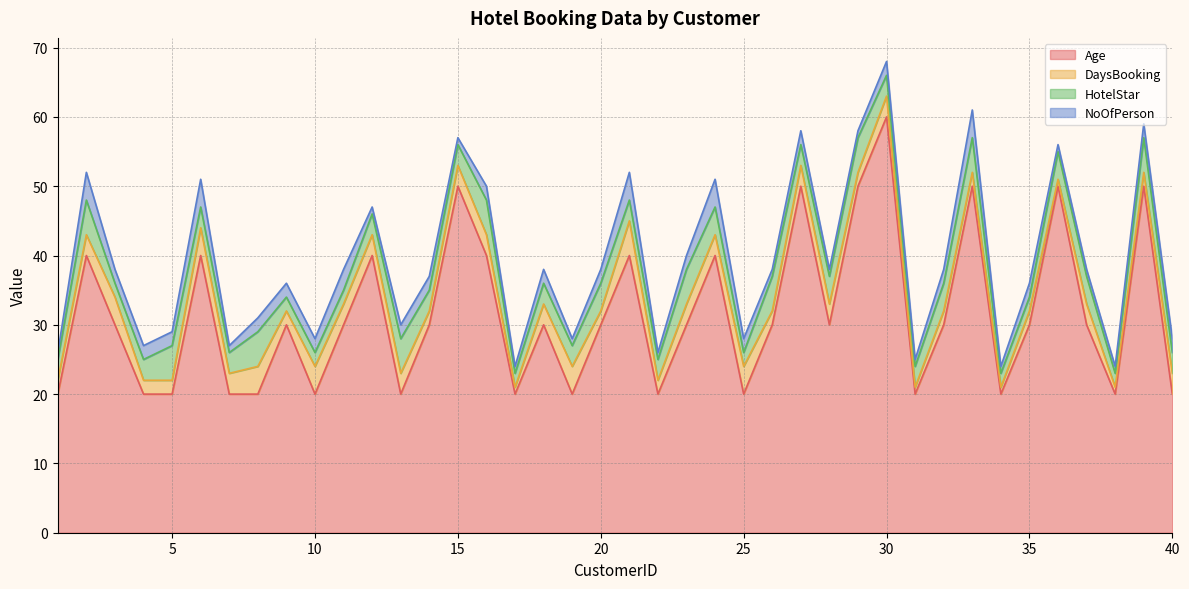

Which series has the largest total across all categories?

Age